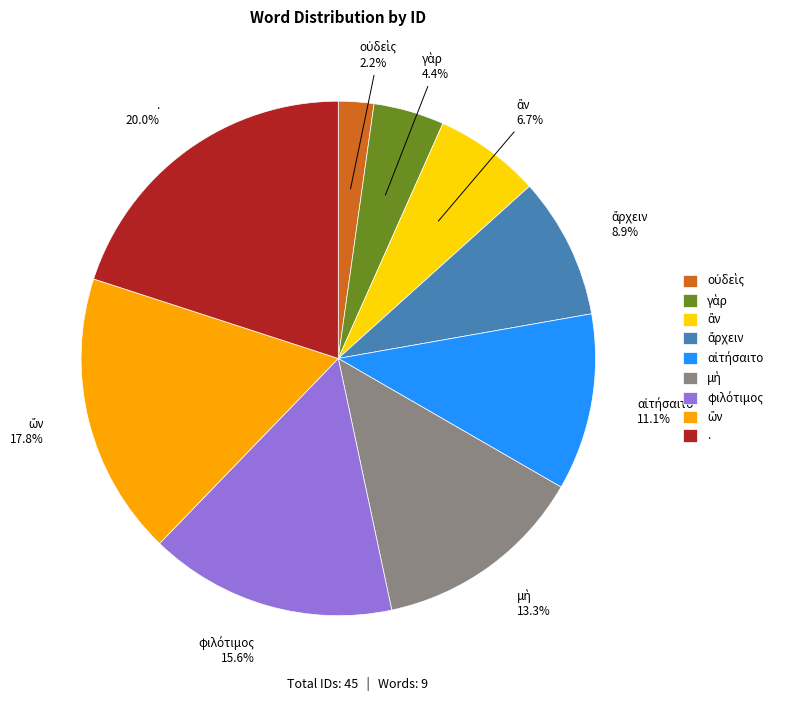

What portion of the pie excludes .?

80.0%